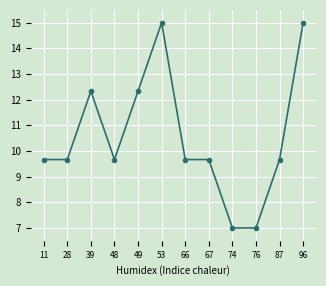

What is the ratio of the value at 76 to the value at 53?

0.5